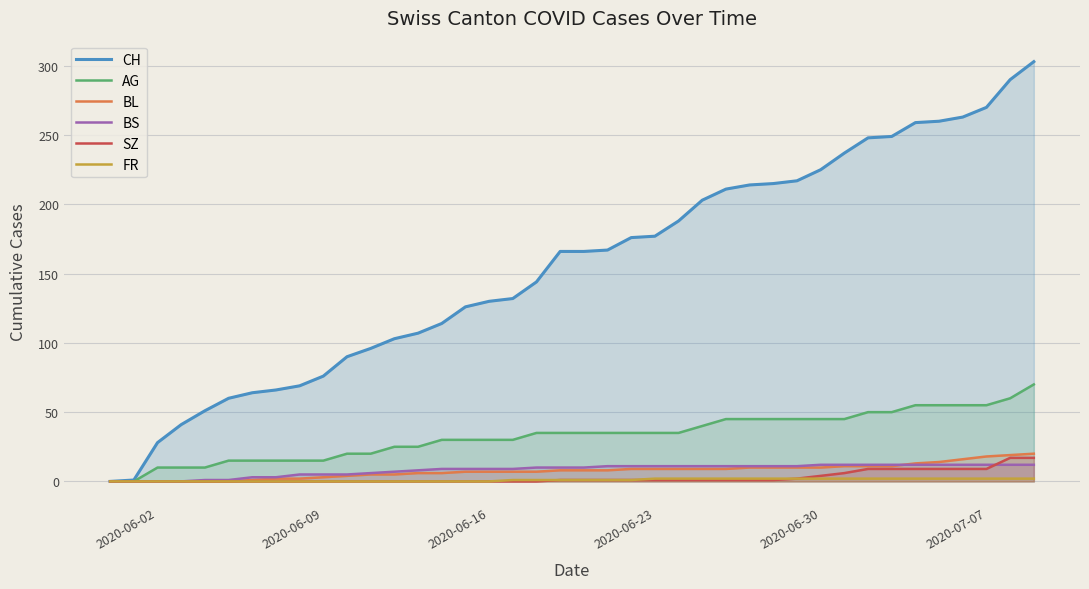

Which series has the widest spread of values?

CH